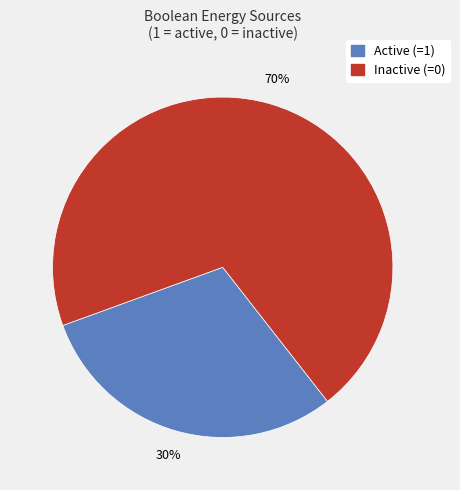

To the nearest percent, what is the difference between the largest and smallest slice percentages?

40%